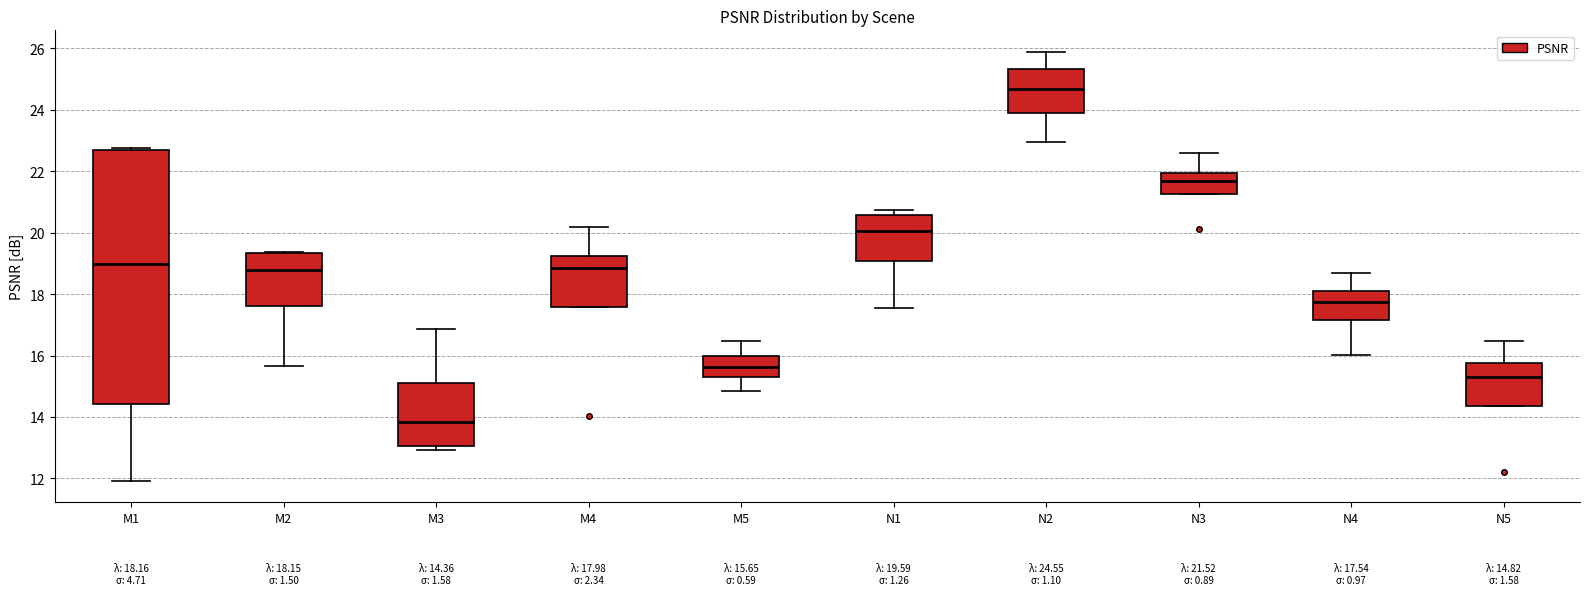

Which box's median line is the highest?

N2